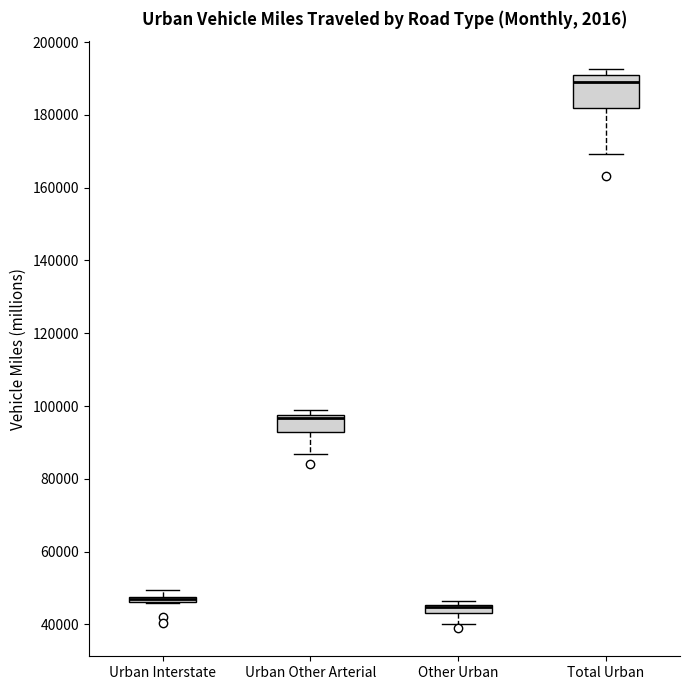

Which box is the tallest, from its lower edge to its upper edge?

Total Urban